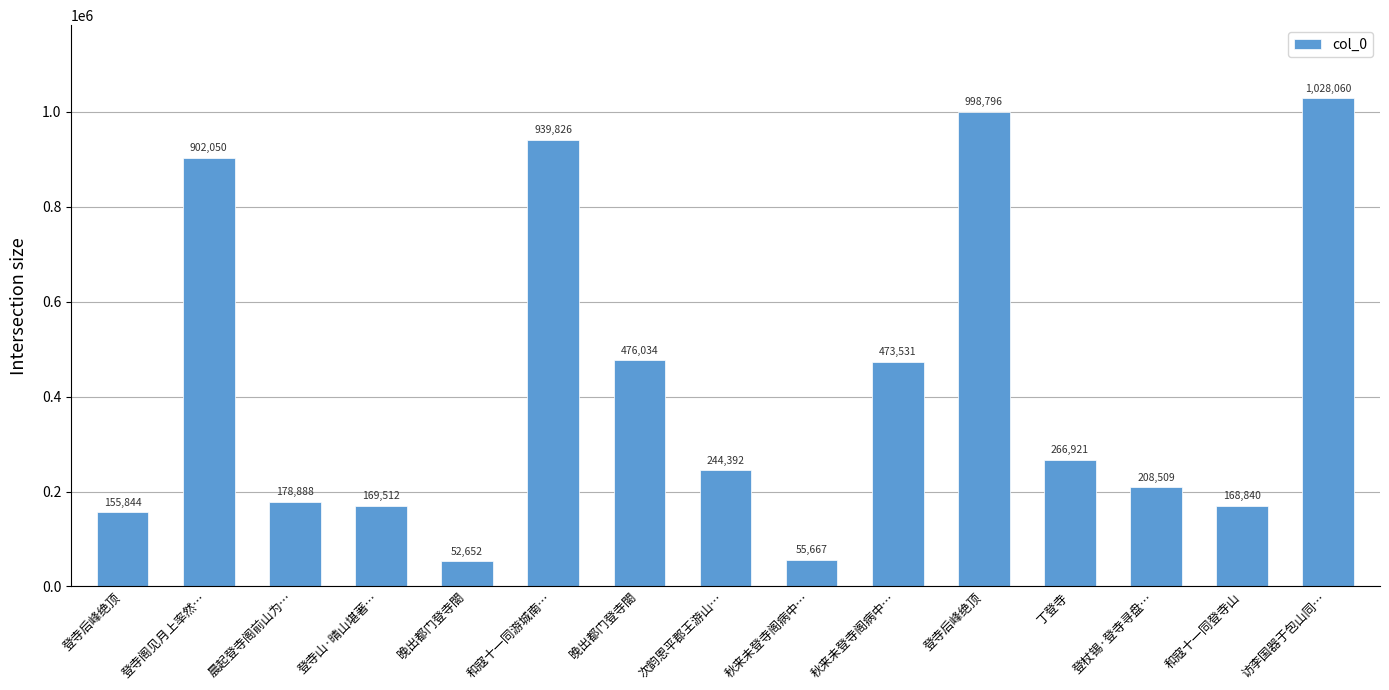

List the labels in order of value, largest first.

访李国器于包山同…, 登寺后峰绝顶, 和寇十一同游城南…, 登寺阁见月上率然…, 晚出都门登寺閤, 秋来未登寺阁病中…, 丁登寺, 次韵恩平郡王游山…, 登杖锡·登寺寻盘…, 晨起登寺阁前山为…, 登寺山·晴山堪著…, 和寇十一同登寺山, 登寺后峰绝顶, 秋来未登寺阁病中…, 晚出都门登寺閤